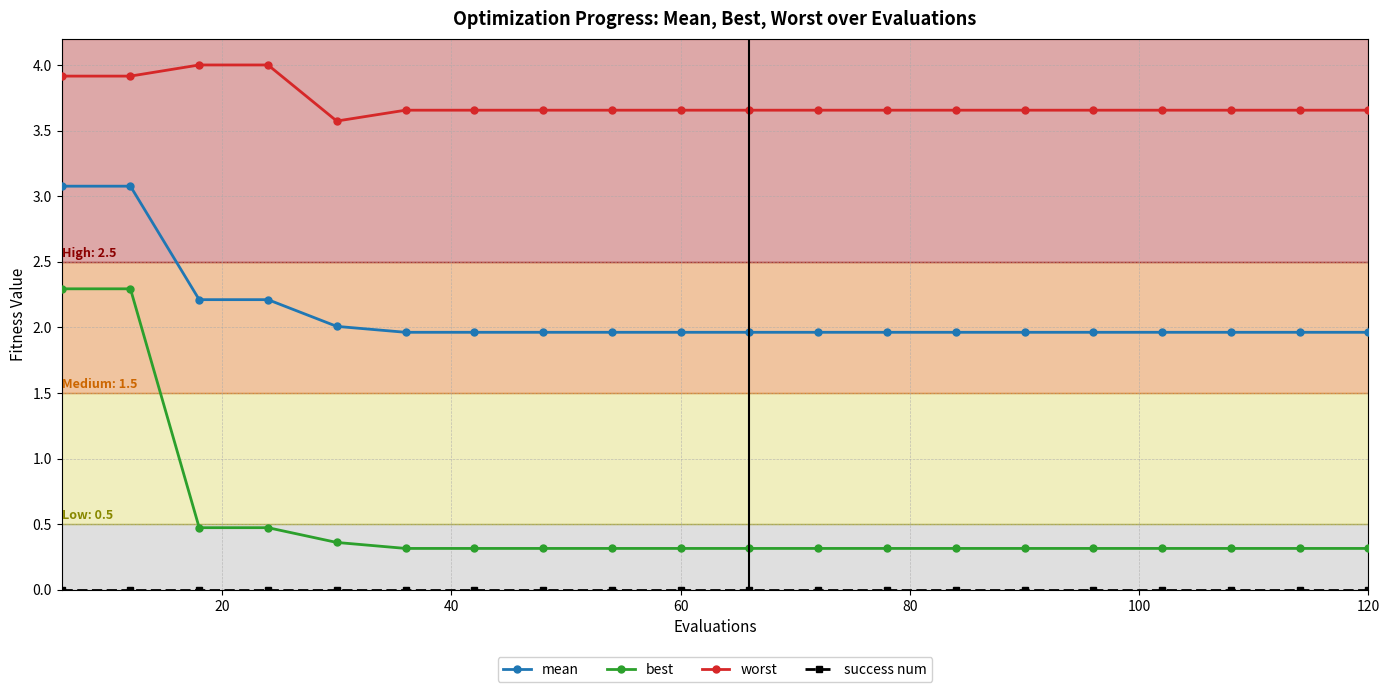

What is the difference between the second highest and minimum values in the mean series?

1.1